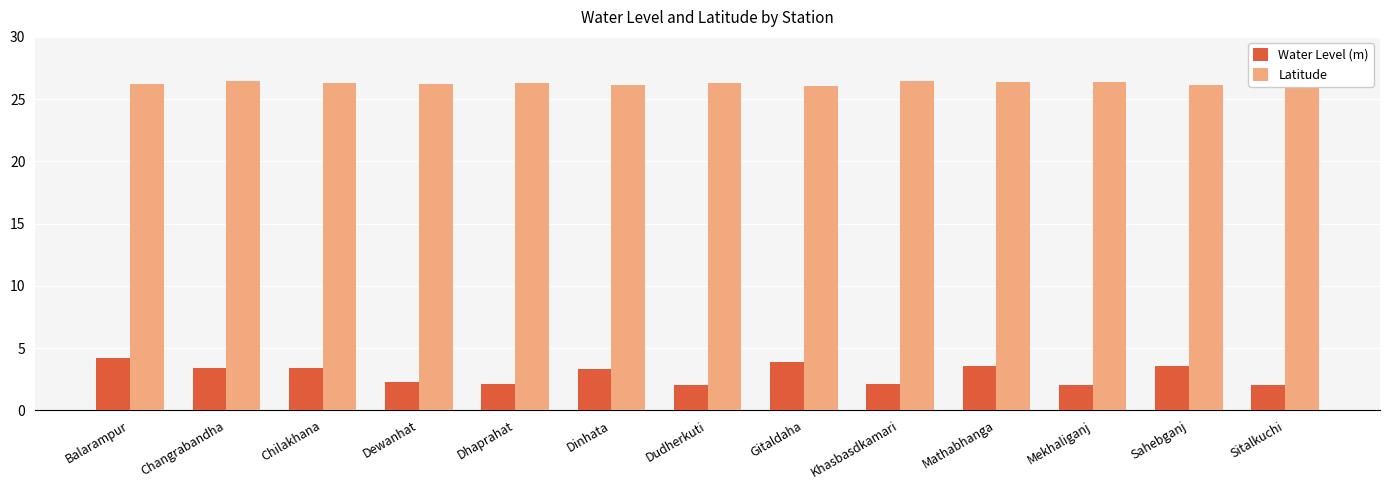

Which series has the widest spread of values?

Water Level (m)